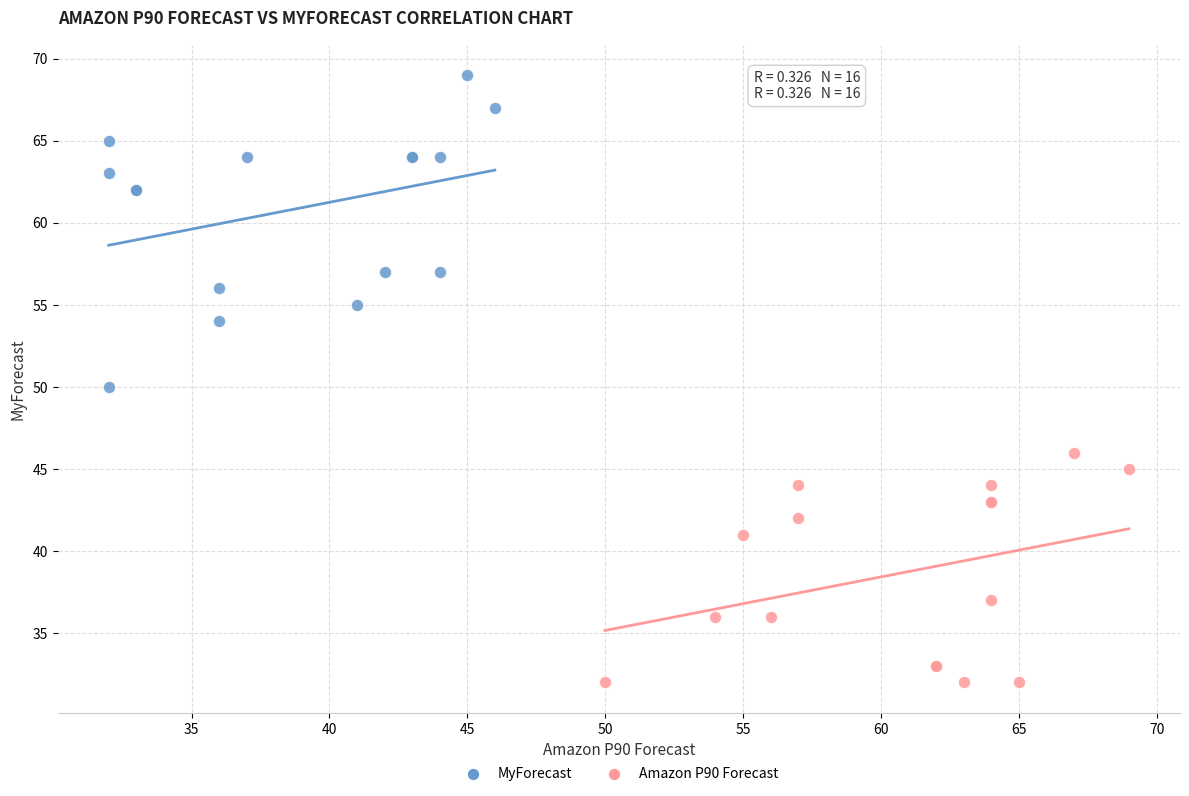

Which series has the widest spread of Y values?

MyForecast